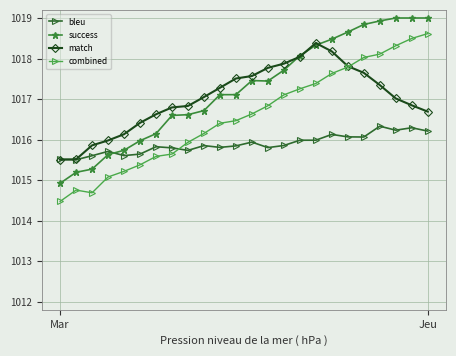

True or false: success and combined intersect in this chart.

False